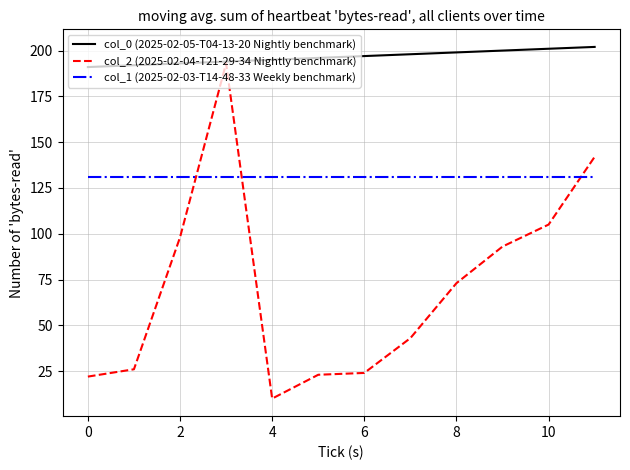

Which series has the largest total across all categories?

col_0 (2025-02-05-T04-13-20 Nightly benchmark)